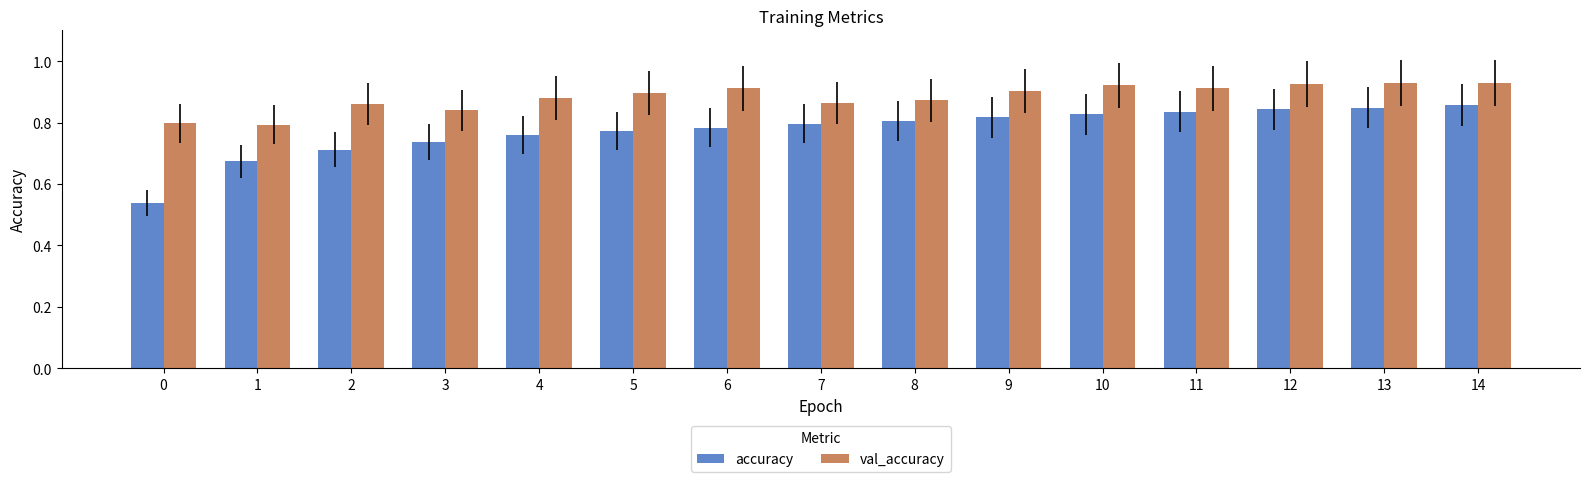

What is the total value across all series at 3?

1.6